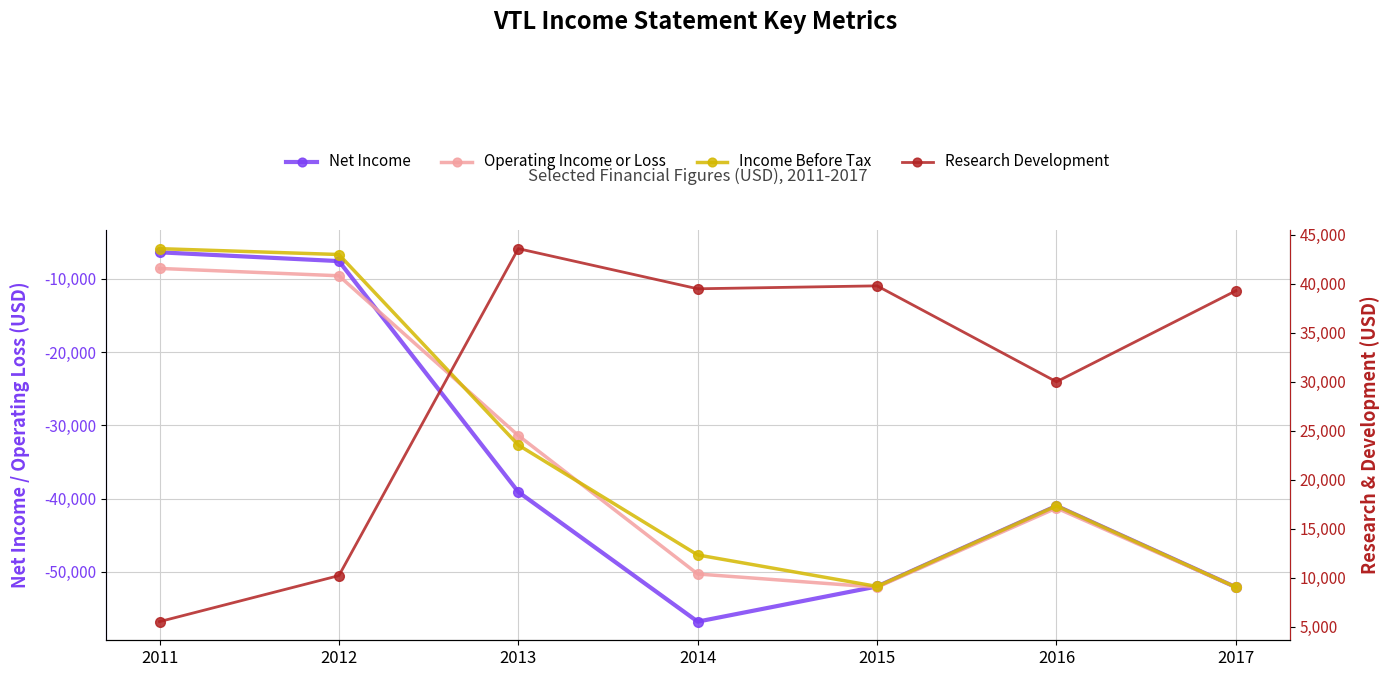

The value of Net Income at 2017 is -82888. True or false?

False